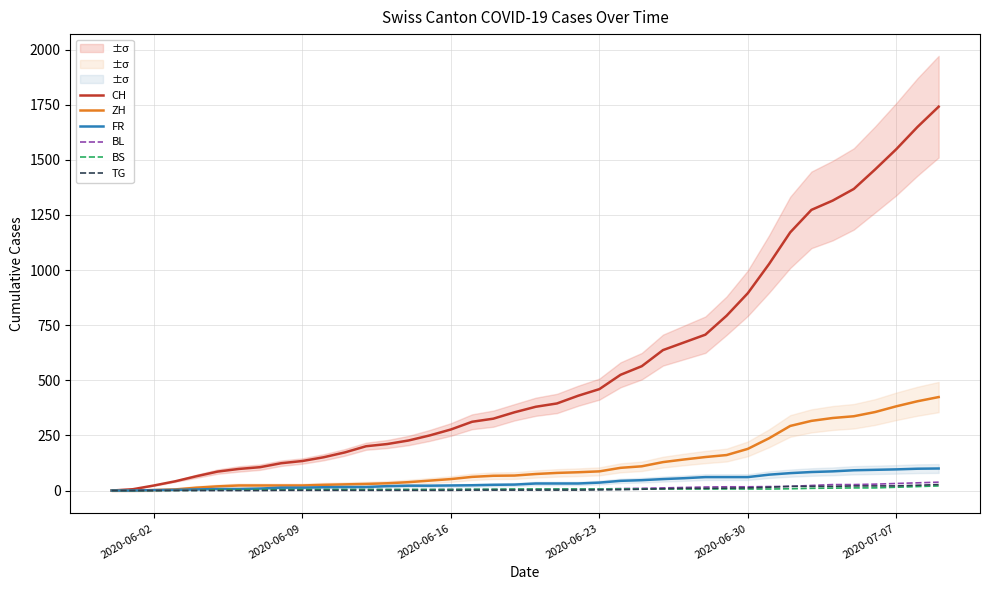

True or false: TG and FR cross at least once.

False